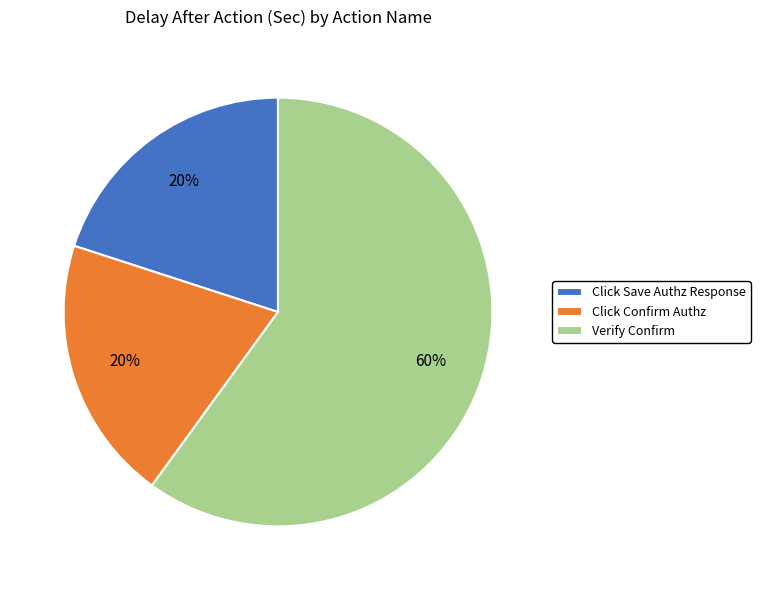

What is the ratio of the value at Click Save Authz Response to the value at Click Confirm Authz?

1.0